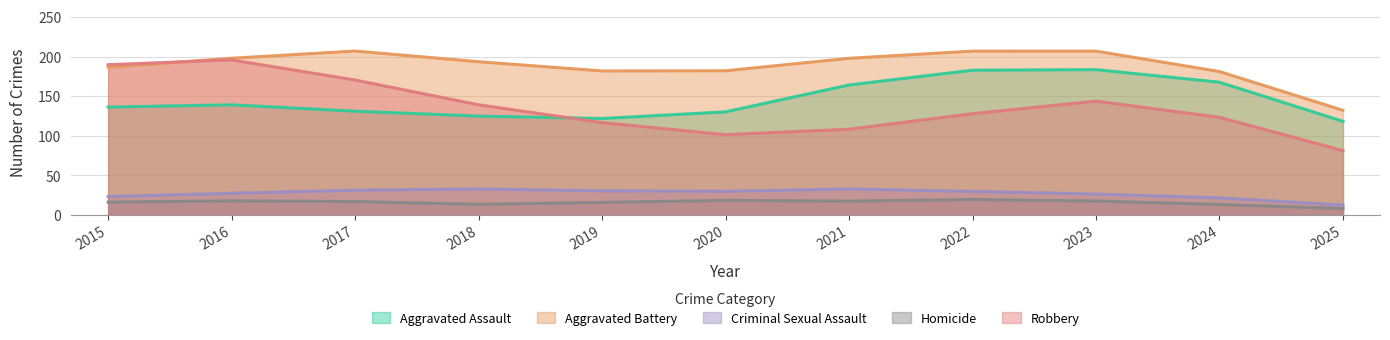

What is the lowest value of the Homicide series?

7.8